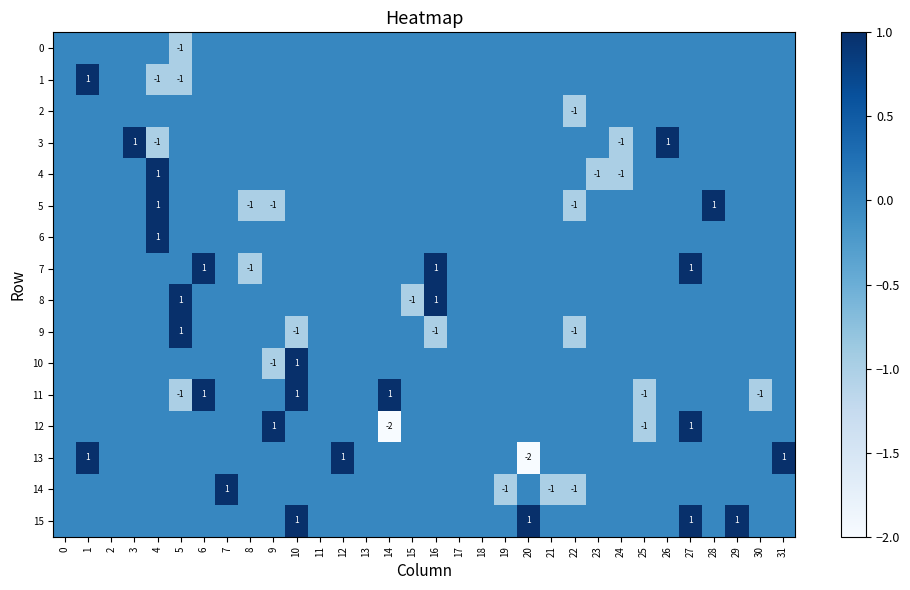

Which series has the widest spread of values?

12